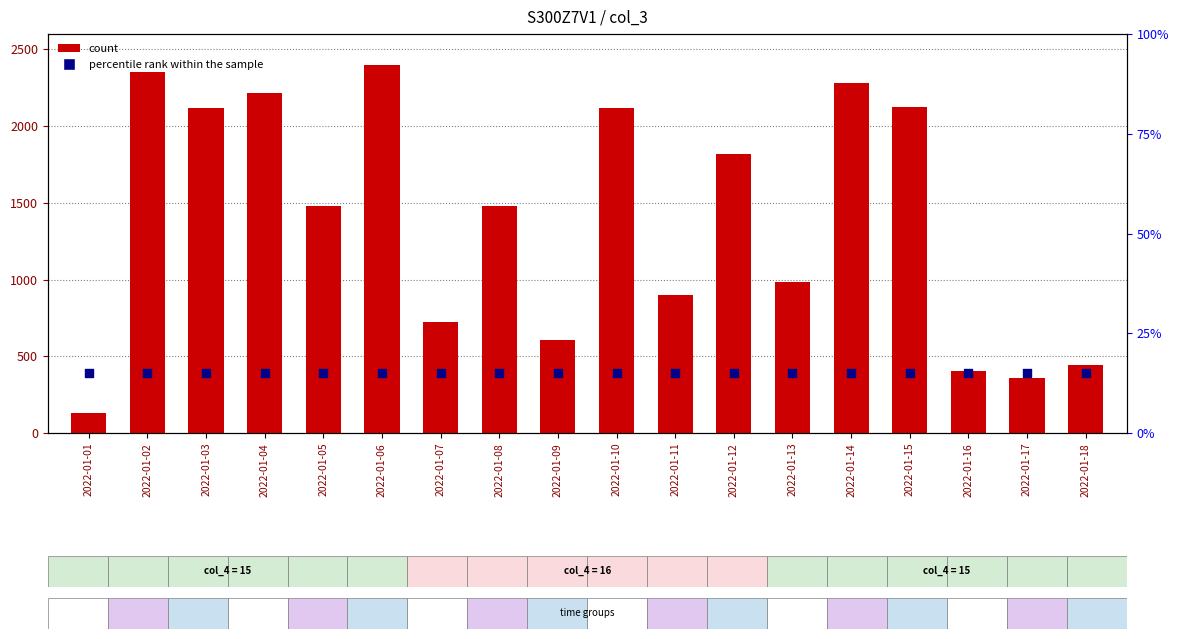

At how many categories does at least one series exceed 1057?

10